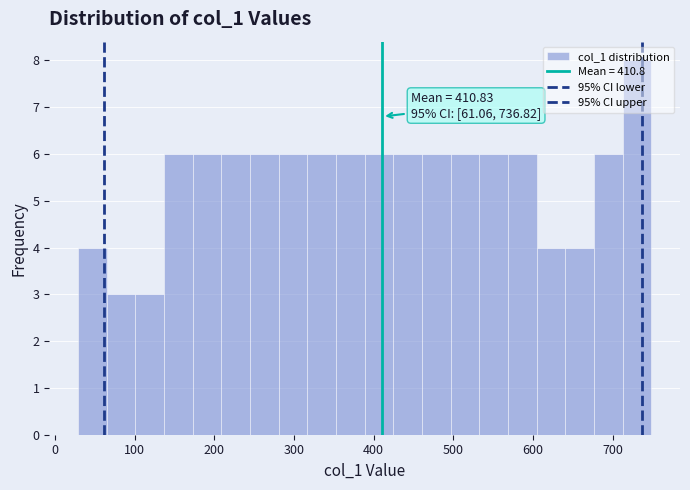

Read against the x-axis, roughly where is the centre of the tallest bar?

730